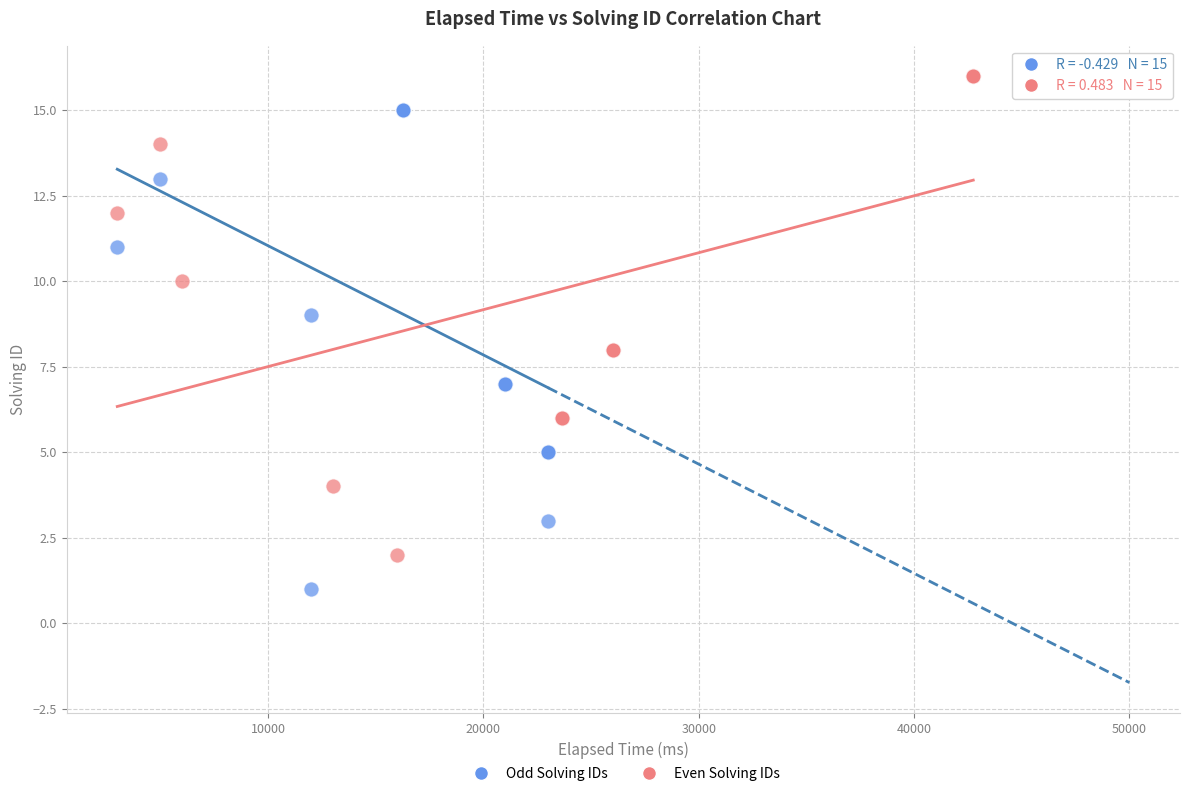

Which series contains the highest Y value?

Even Solving IDs